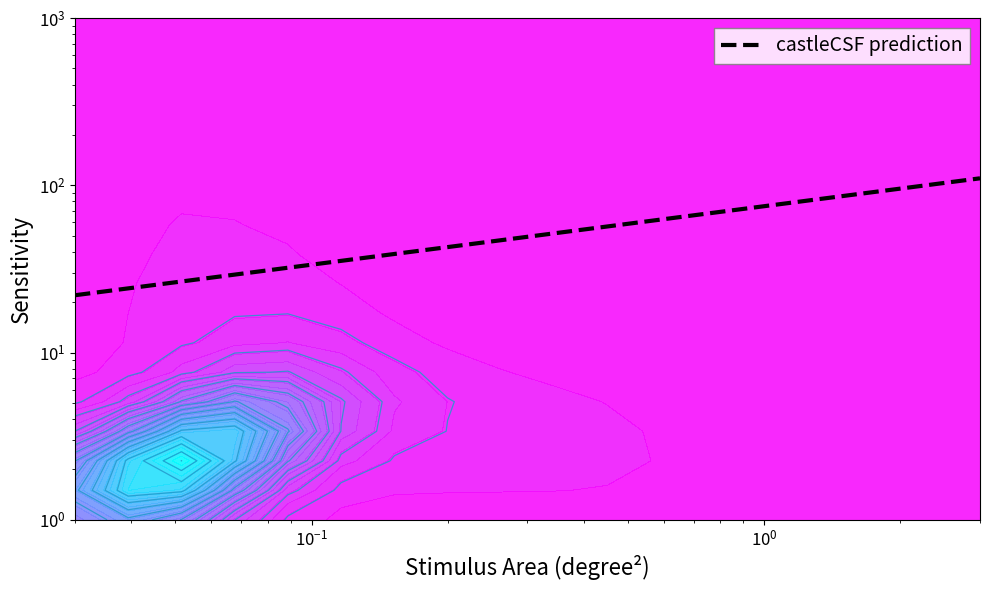

Reading right to left, transcribe all the data shown in this chart.

110	22